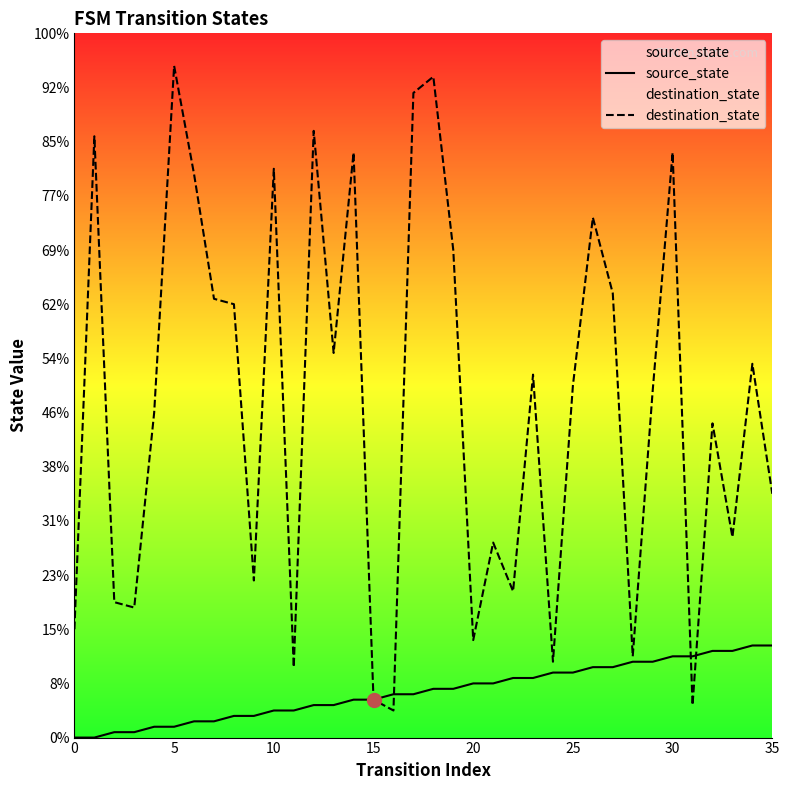

How many data points in source_state are above 9?

16